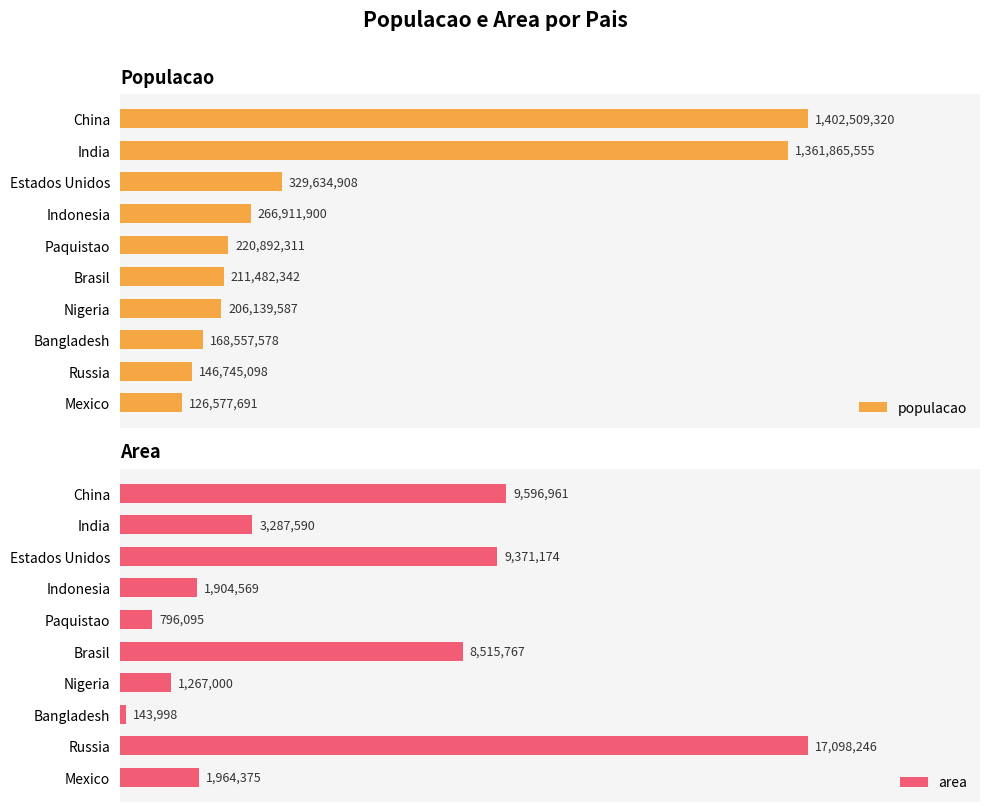

At how many categories does at least one series exceed 0?

10